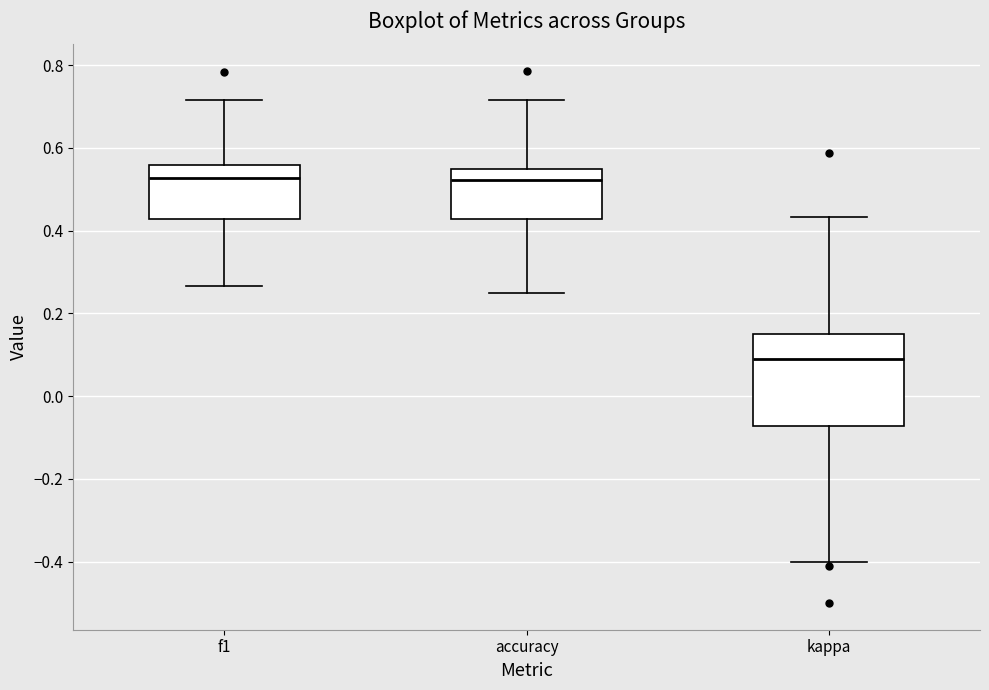

Reading left to right, read every box against the y-axis: the position of its median line, the range the box covers, and the ends of its whiskers. The values are not printed on the chart, so give them approximately, as read against the axis.

f1: median 0.52, box 0.42 to 0.56, whiskers 0.26 to 0.72
accuracy: median 0.52, box 0.42 to 0.54, whiskers 0.26 to 0.72
kappa: median 0.10, box -0.08 to 0.16, whiskers -0.40 to 0.44